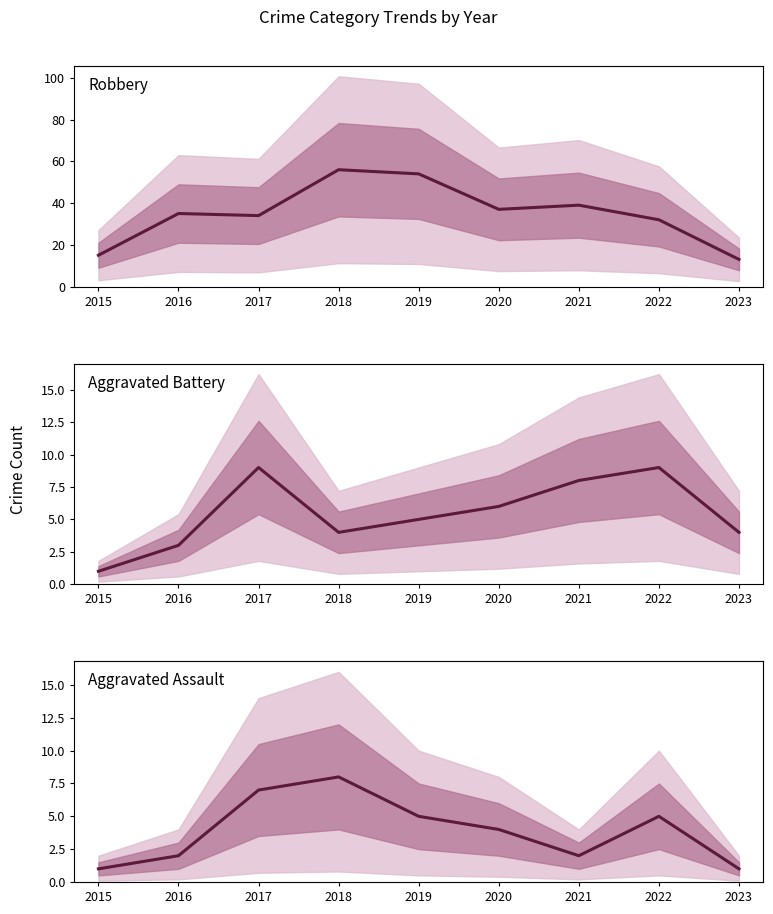

True or false: Robbery and Aggravated Battery cross at least once.

False